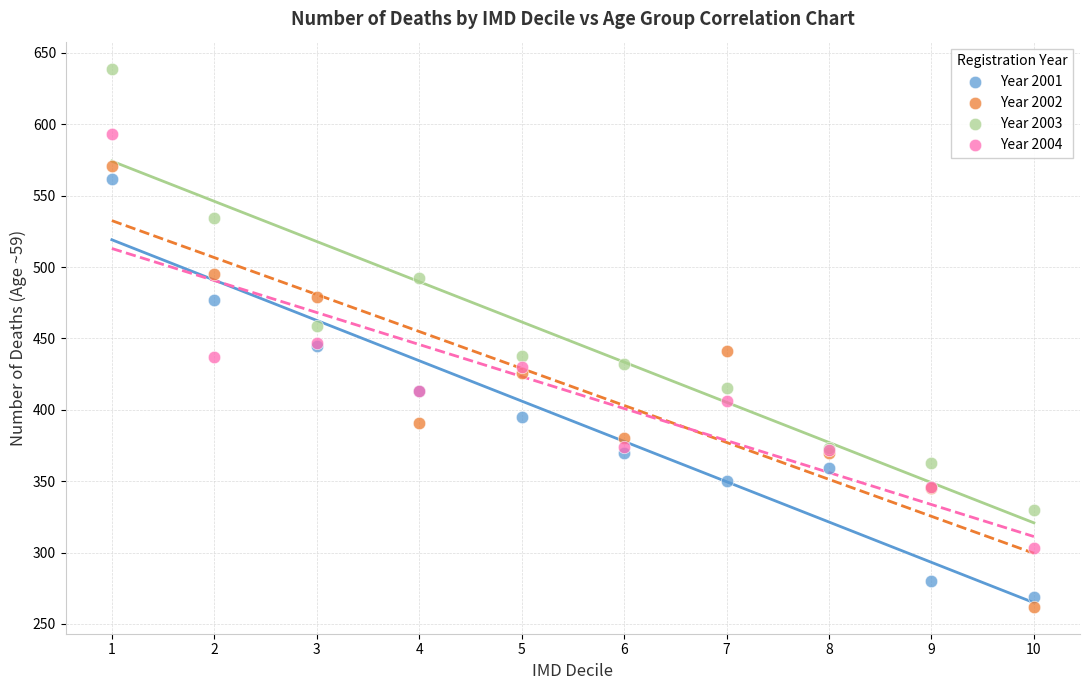

Which series contains the highest Y value?

Year 2003